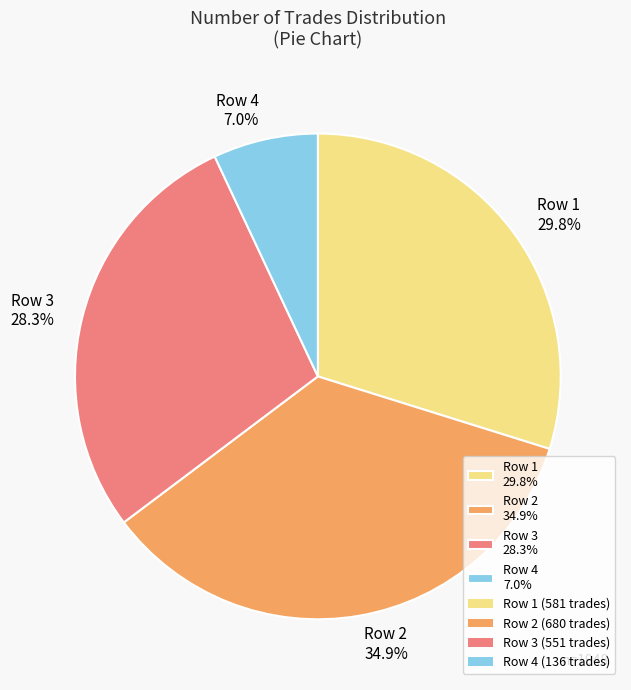

Which has a higher value, Row 1 29.8% or Row 2 34.9%?

Row 2 34.9%